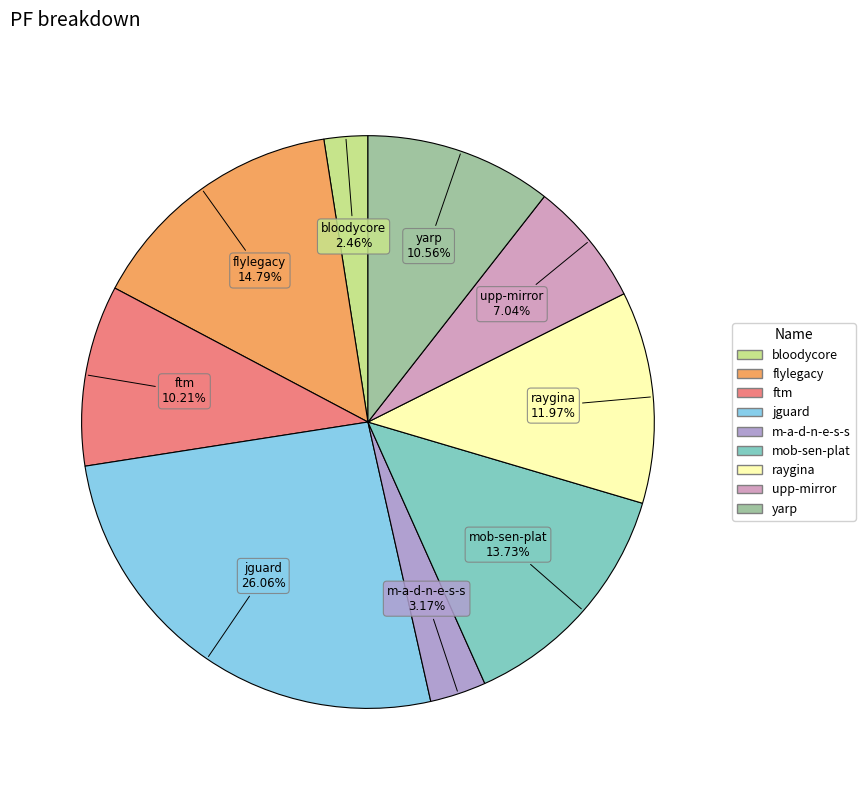

How many slices are in this pie chart?

9